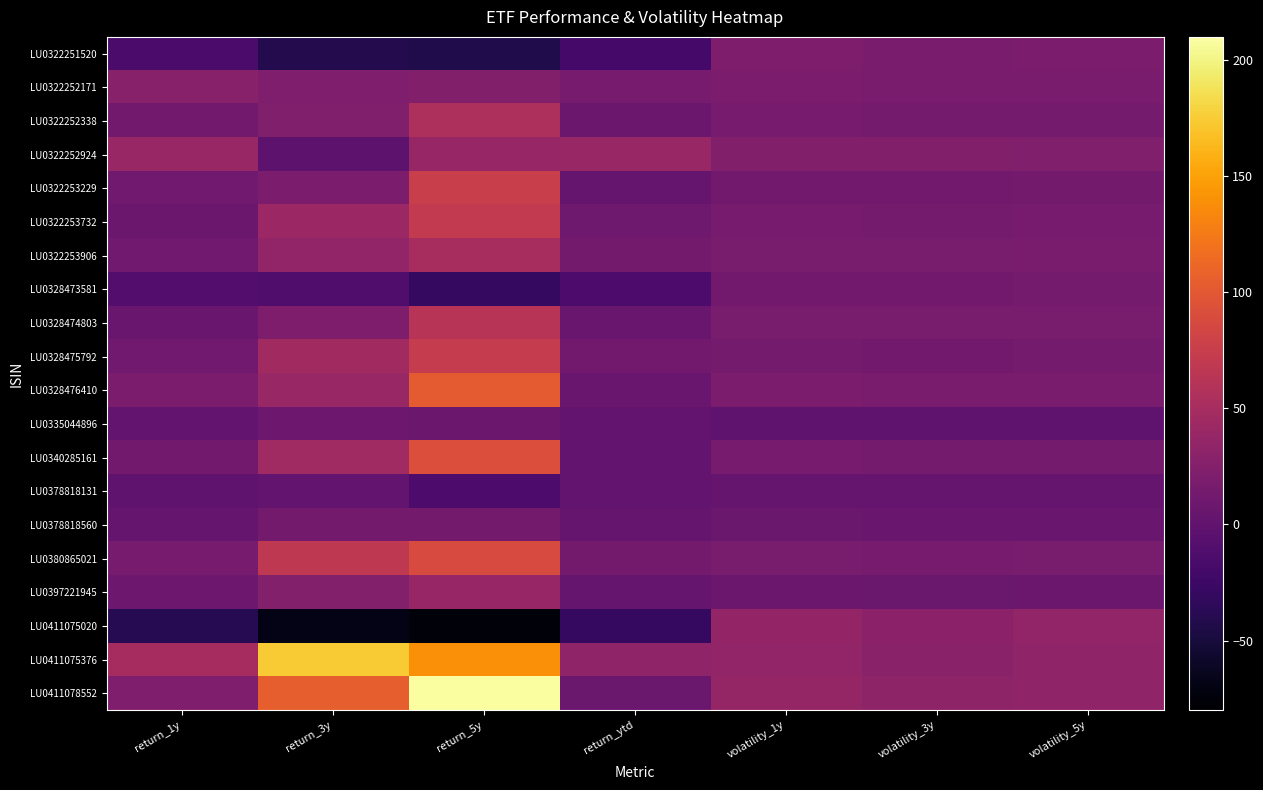

Between return_3y and return_ytd, which is larger?

return_ytd